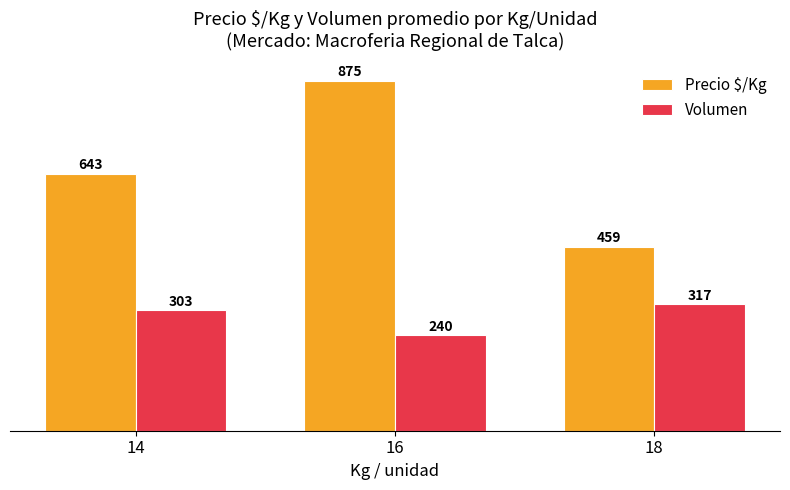

What value does the Precio $/Kg series have at 14, to the nearest 5?

645